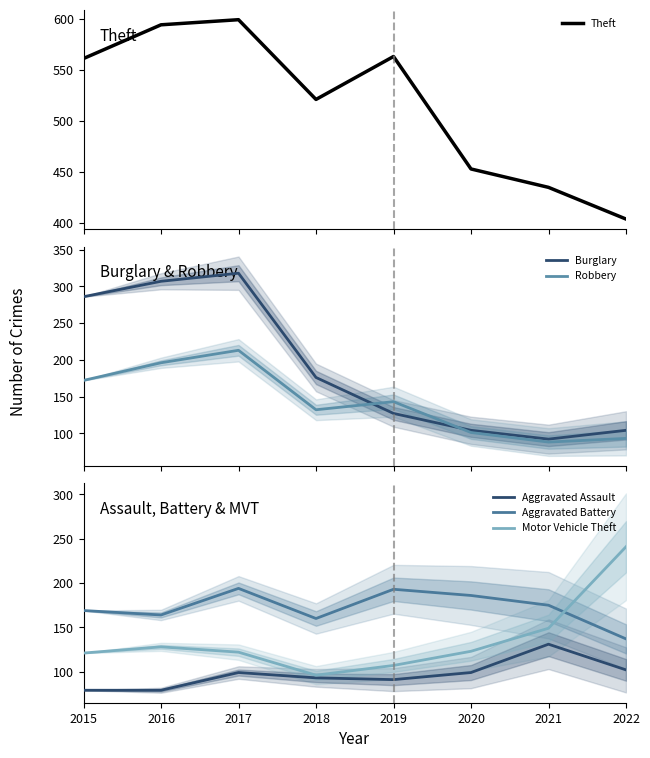

How many lines are shown in the chart?

6